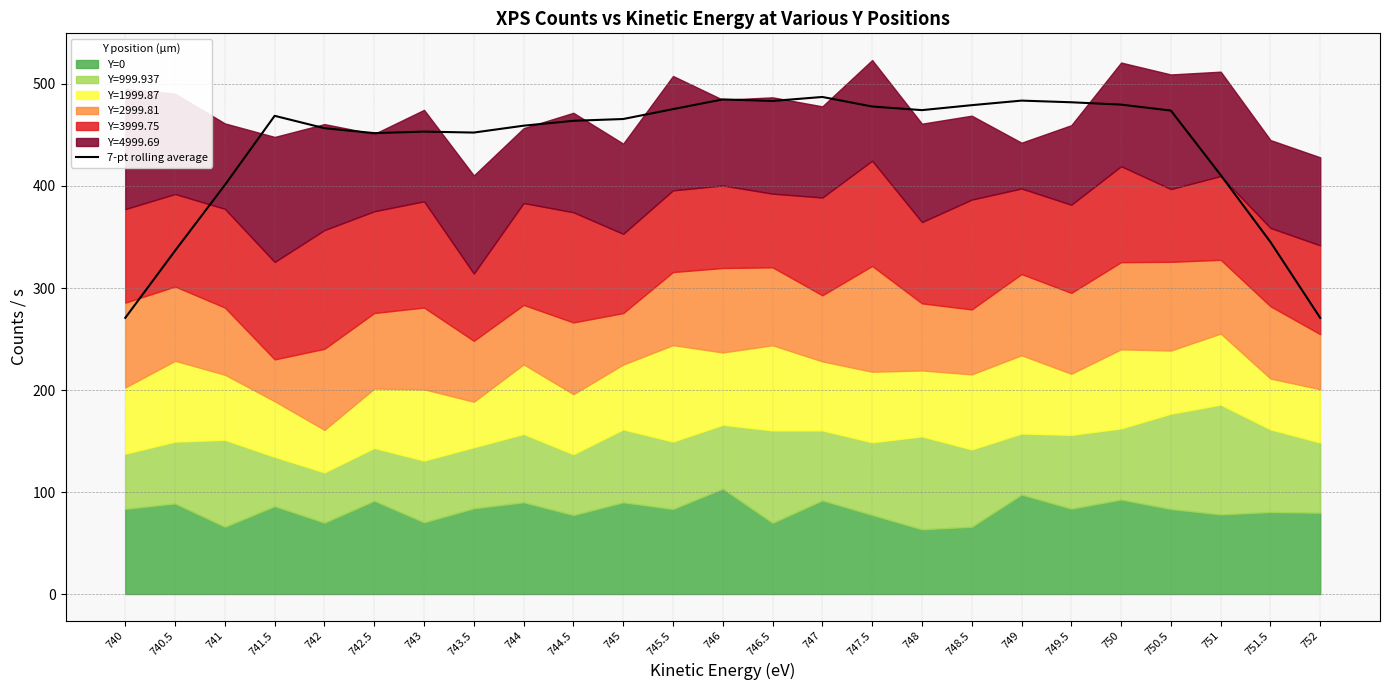

List the labels in order of value, smallest first.

752, 740, 740.5, 751.5, 741, 751, 742.5, 743.5, 743, 742, 744, 744.5, 745, 741.5, 750.5, 748, 745.5, 747.5, 748.5, 750, 749.5, 746.5, 749, 746, 747